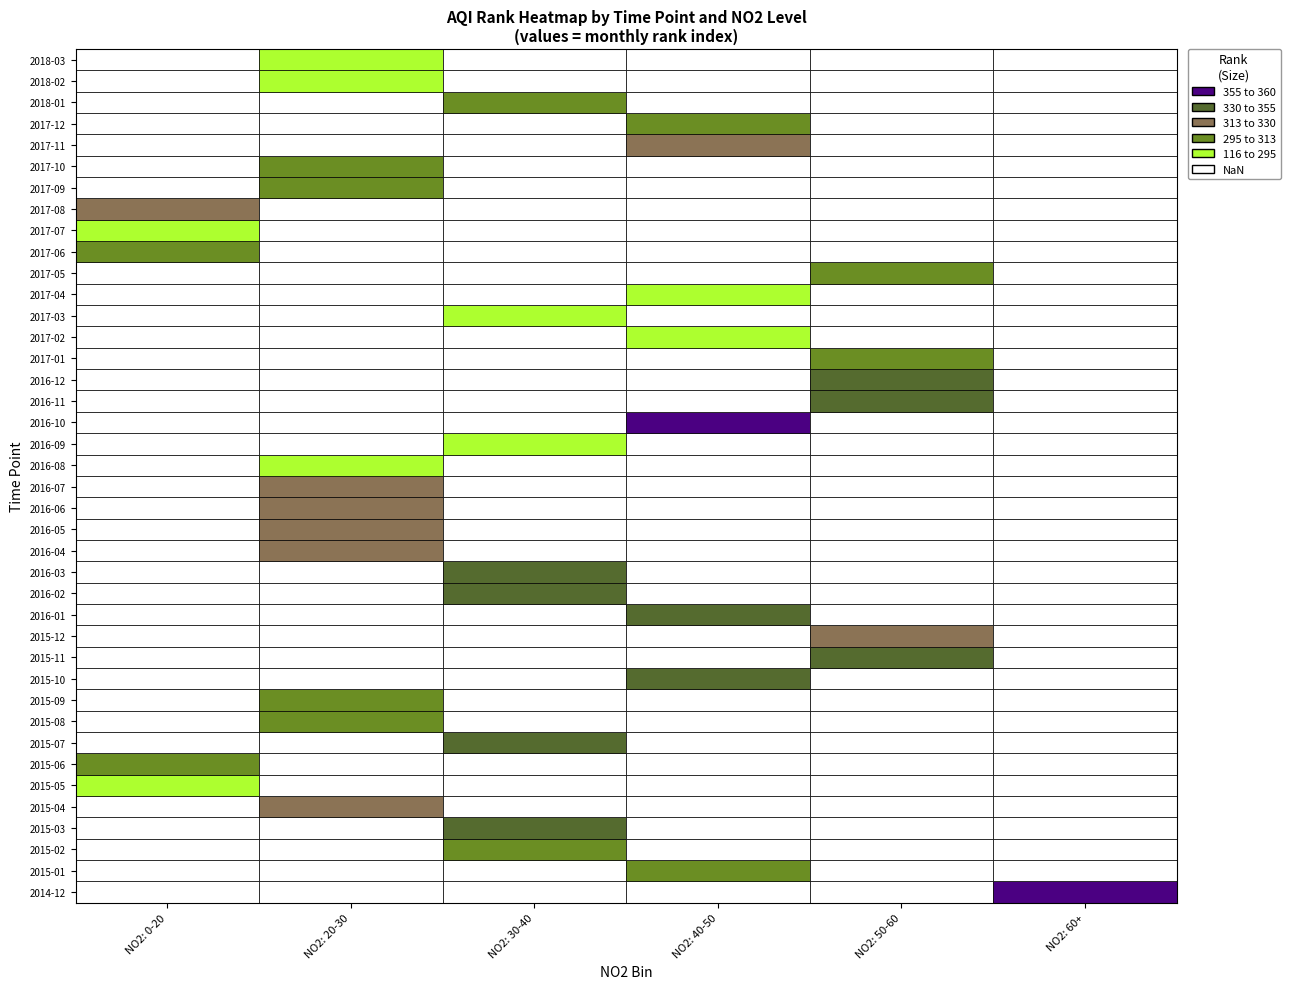

True or false: so2_values has a value of 14.4 at 37.

False